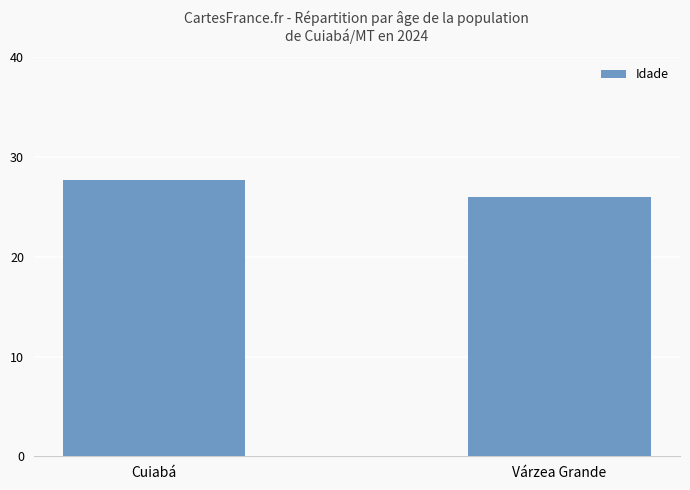

What is the greatest value displayed?

27.7